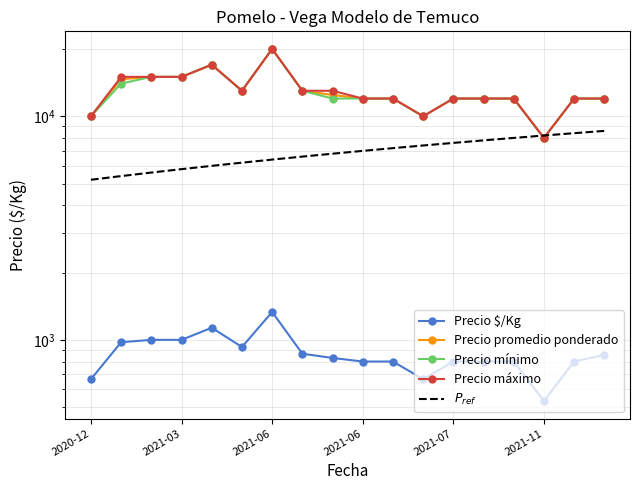

Rank the series by their maximum value, from lowest to highest.

Precio $/Kg, $P_{ref}$, Precio promedio ponderado, Precio mínimo, Precio máximo